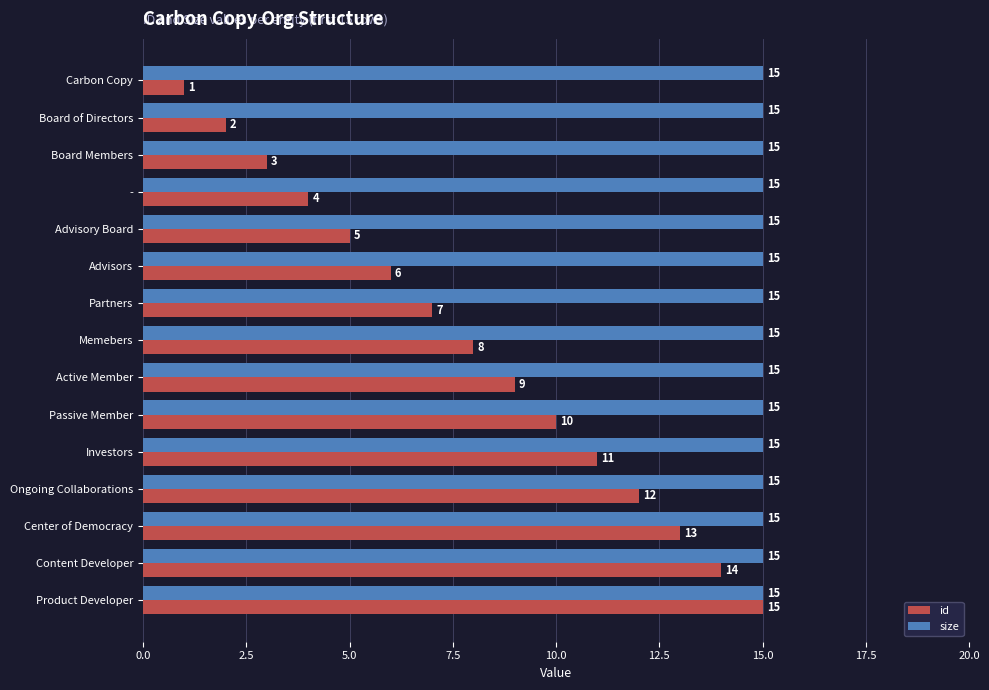

Count the number of data series in this chart.

2